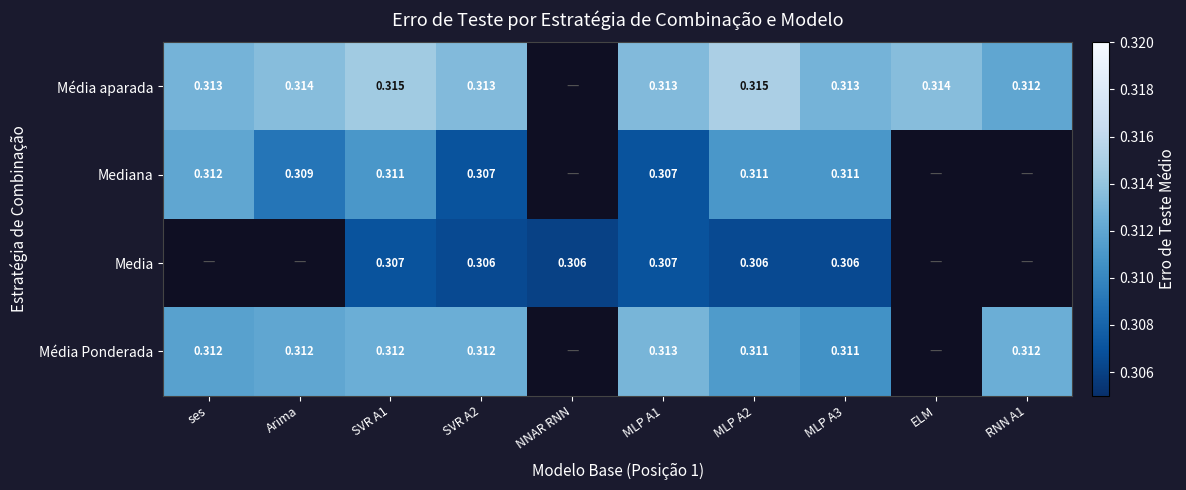

How many categories are shown in the chart?

10